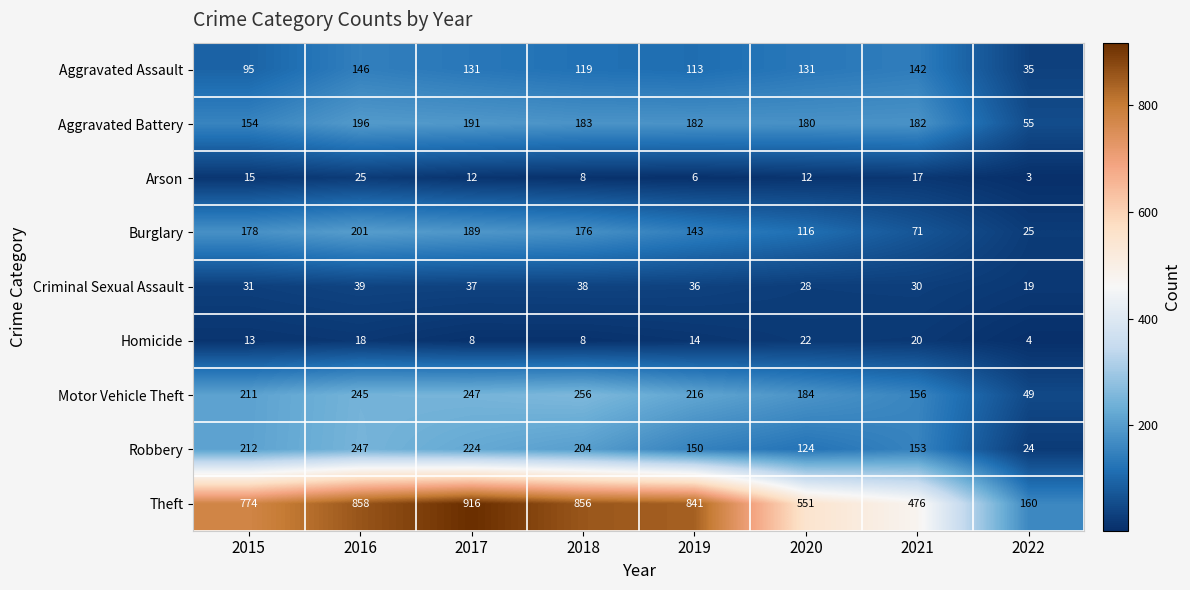

At which category does the chart reach its minimum across all series?

2022